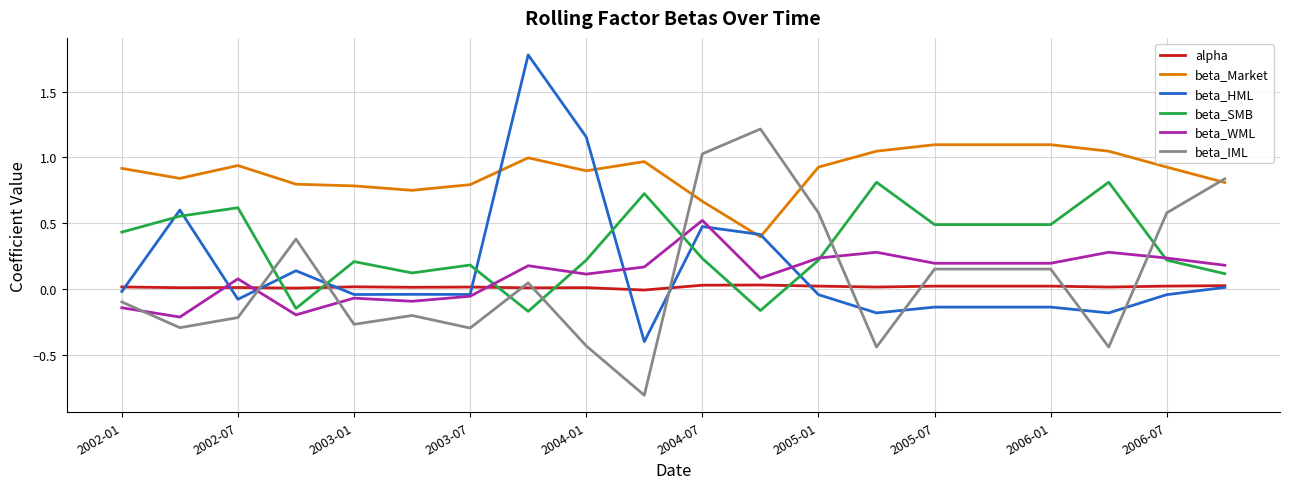

What is the minimum value shown in the chart?

-0.8